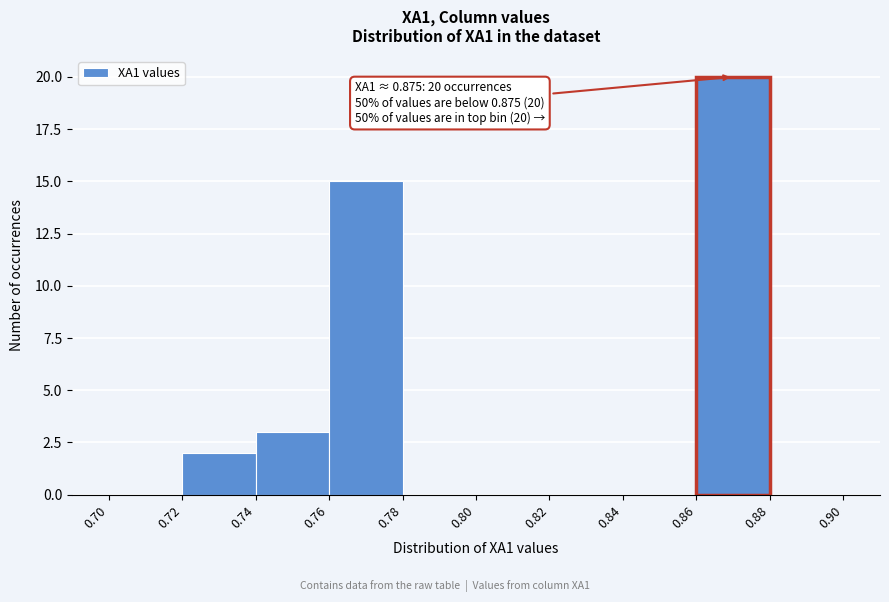

Which range on the x-axis has the tallest bar?

0.86 to 0.88